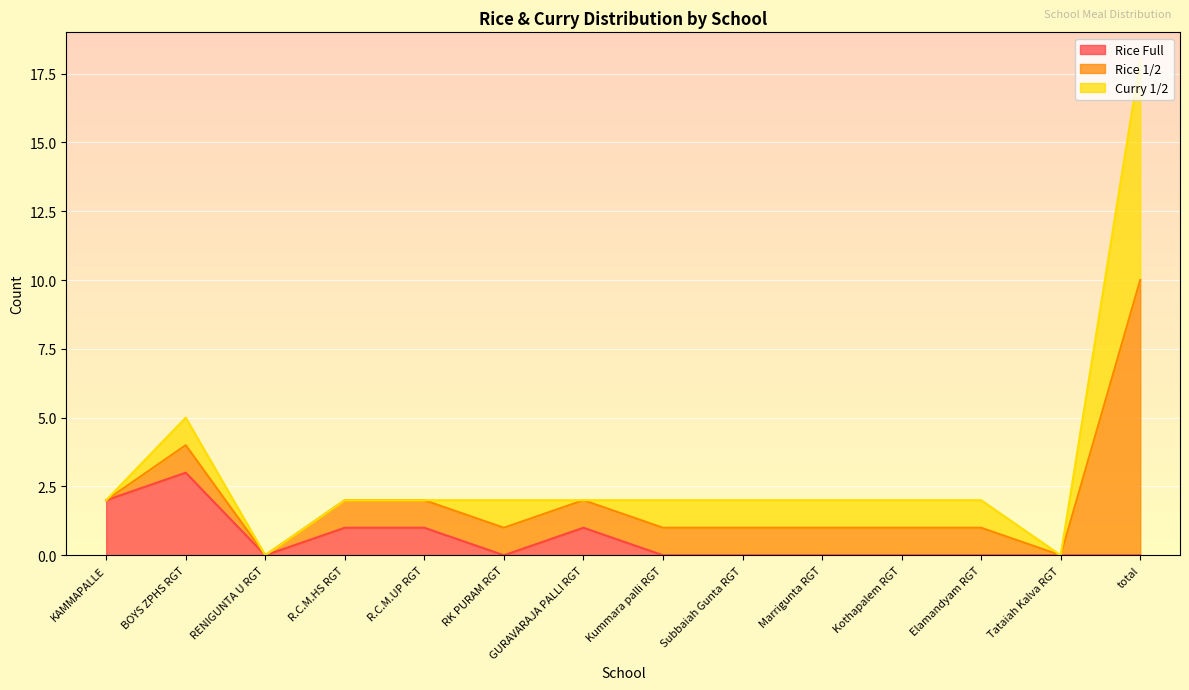

List the series in order of their overall mean, highest first.

Rice 1/2, Curry 1/2, Rice Full